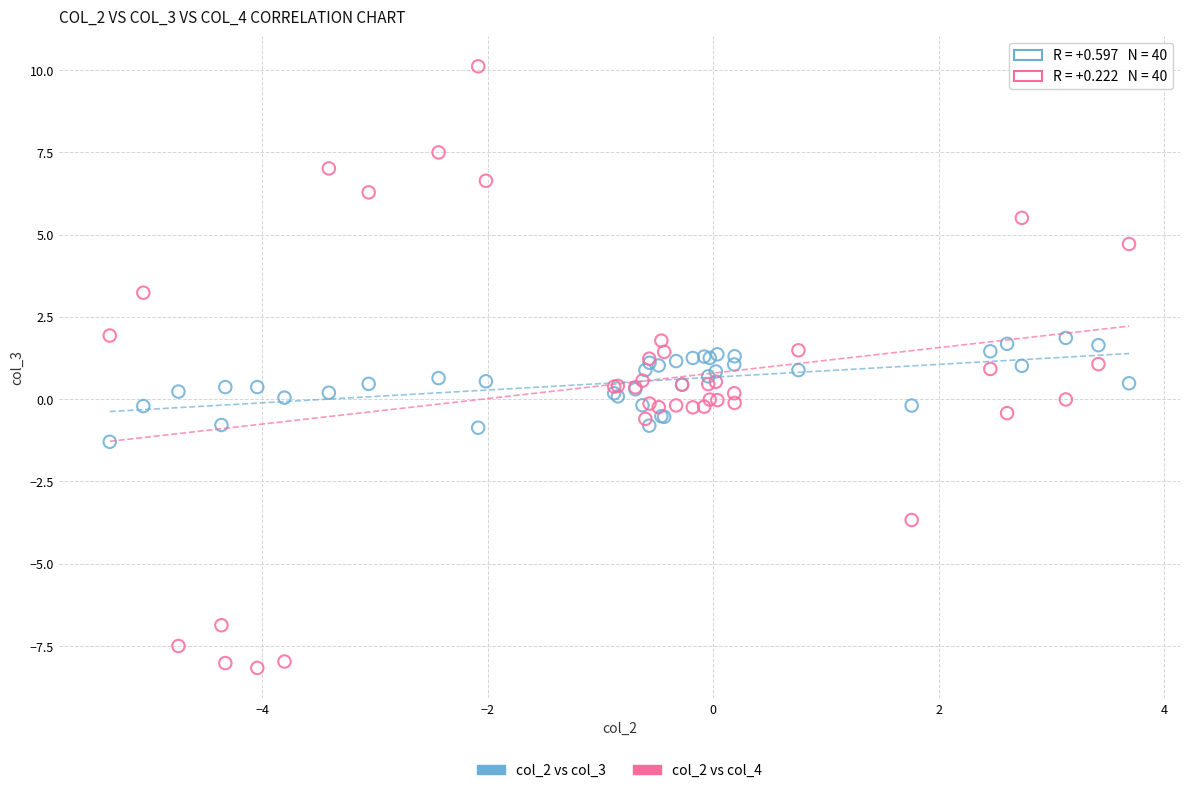

What is the X range (max minus min) for the scatter plot?

9.0